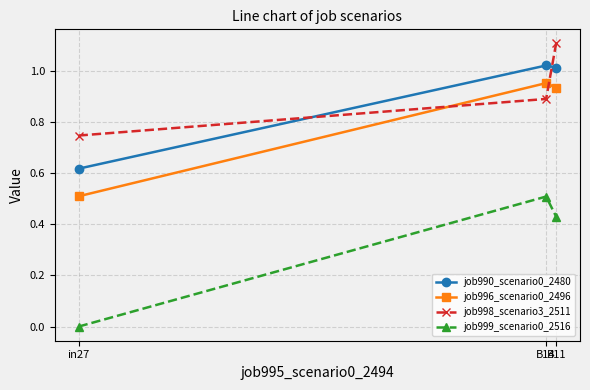

What is the sum of all job998_scenario3_2511 values?

2.7